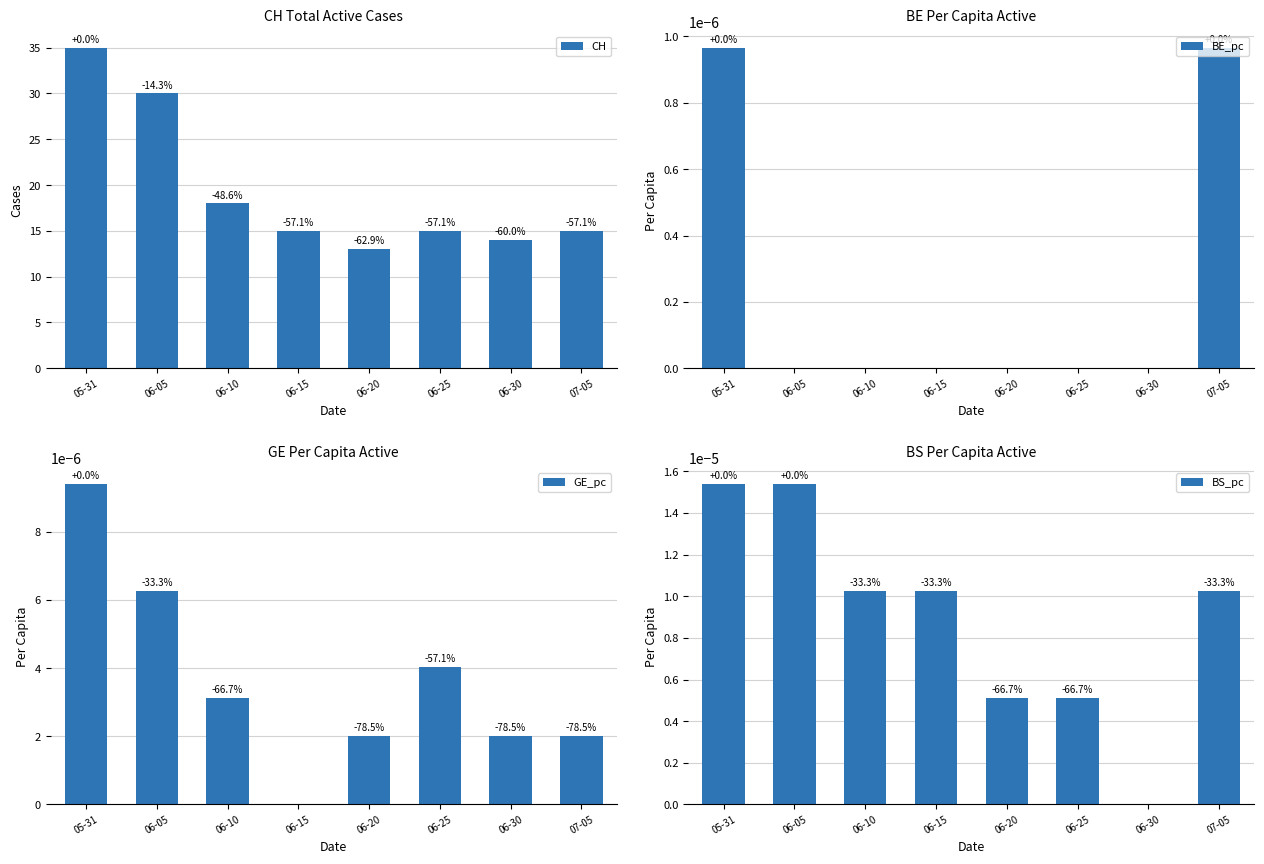

What is the average value of the CH series?

19.4